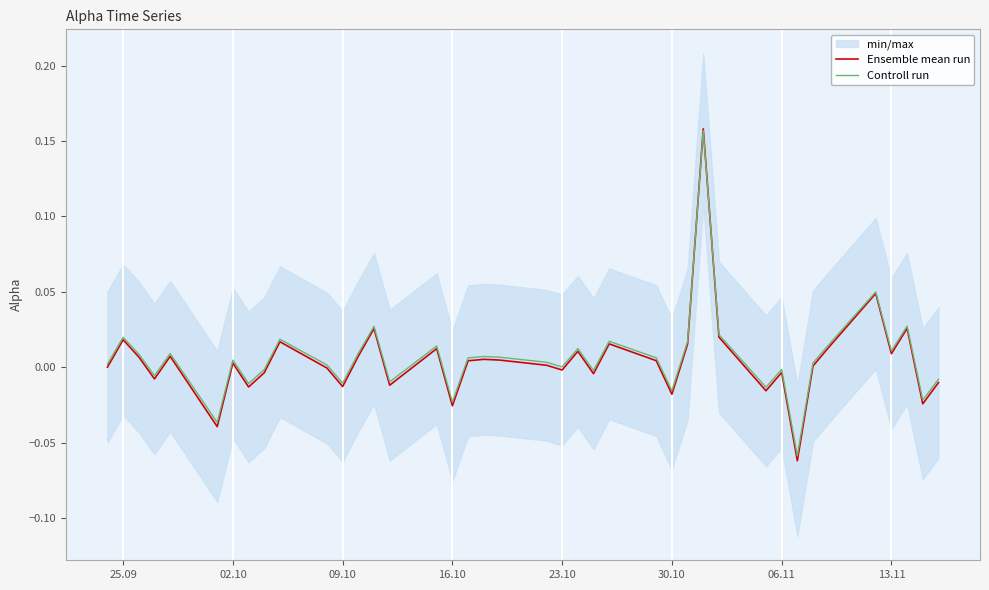

Reading right to left, transcribe all the data shown in this chart.

Ensemble mean run: -0.0	-0.0	0.0	0.0	0.0	0.0	0.0	-0.1	-0.0	-0.0	0.0	0.2	0.0	-0.0	0.0	0.0	-0.0	0.0	-0.0	0.0	0.0	0.0	0.0	-0.0	0.0	-0.0	0.0	0.0	-0.0	-0.0	0.0	-0.0	-0.0	0.0	-0.0	0.0	-0.0	0.0	0.0	0.0
Controll run: -0.0	-0.0	0.0	0.0	0.0	0.0	0.0	-0.1	-0.0	-0.0	0.0	0.2	0.0	-0.0	0.0	0.0	-0.0	0.0	0.0	0.0	0.0	0.0	0.0	-0.0	0.0	-0.0	0.0	0.0	-0.0	0.0	0.0	-0.0	-0.0	0.0	-0.0	0.0	-0.0	0.0	0.0	0.0